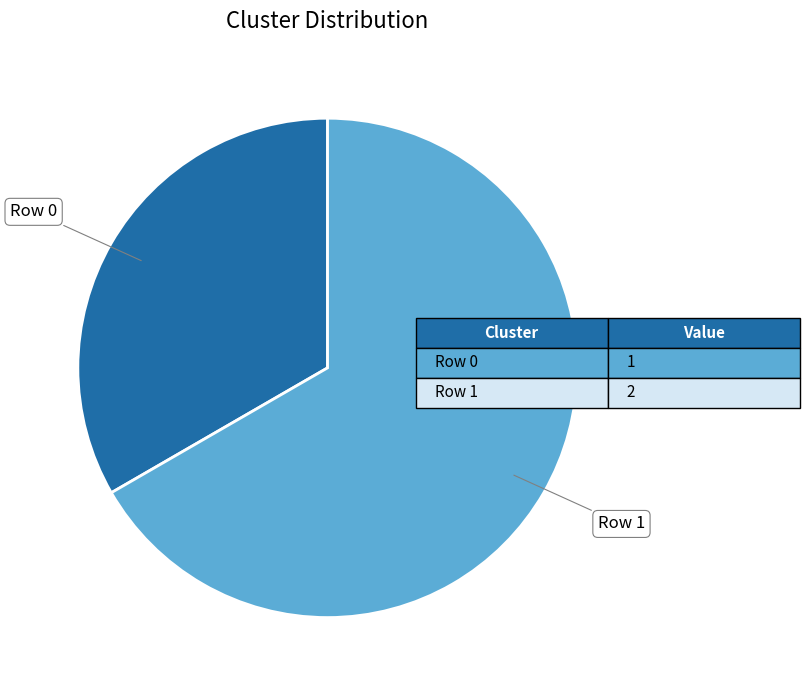

Is there a majority slice in this chart?

Yes